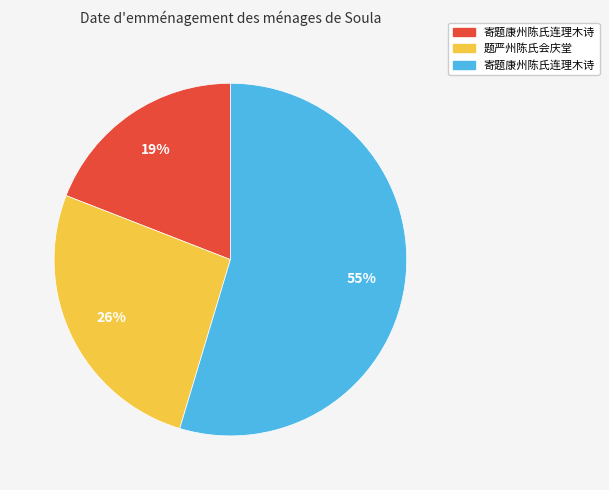

To the nearest percent, what is the average slice percentage?

33%